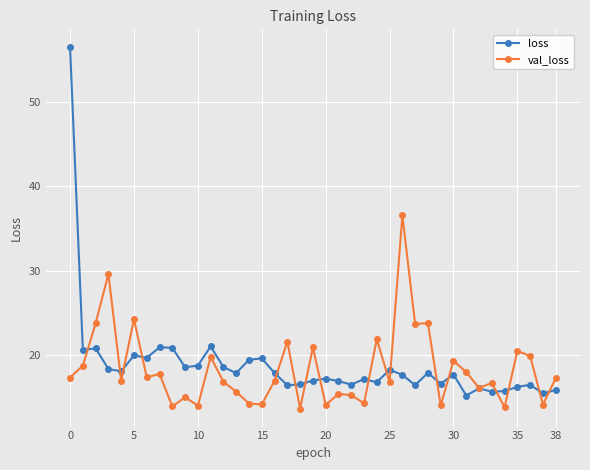

Which series has the widest spread of values?

loss